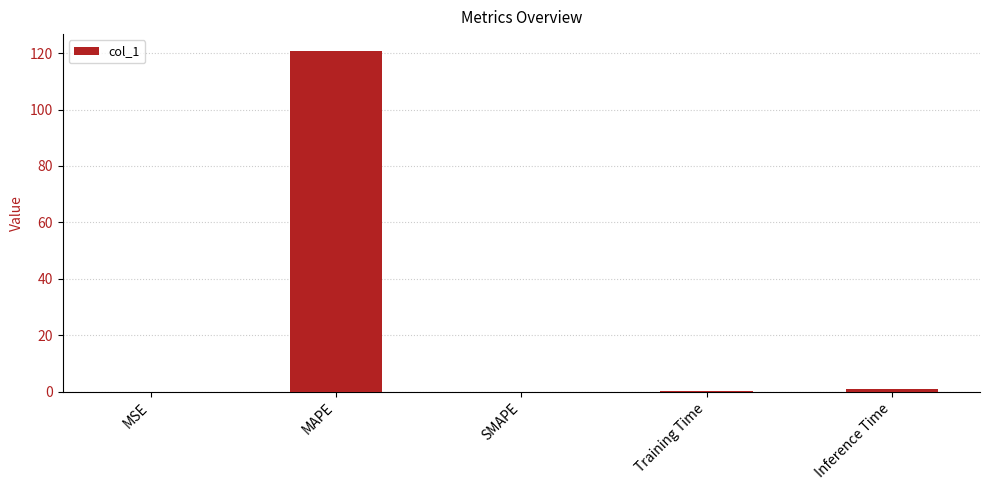

What is the approximate value at MAPE?

120.7